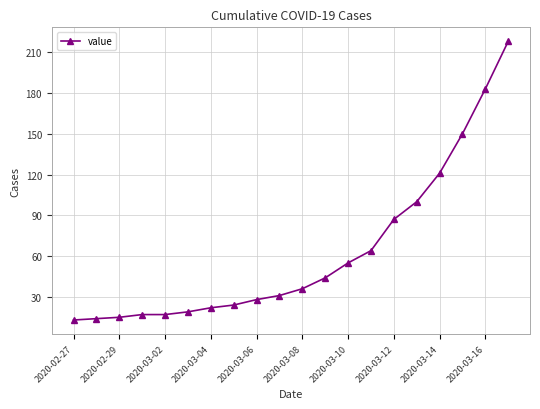

What is the value of the 4th point from the left?

17